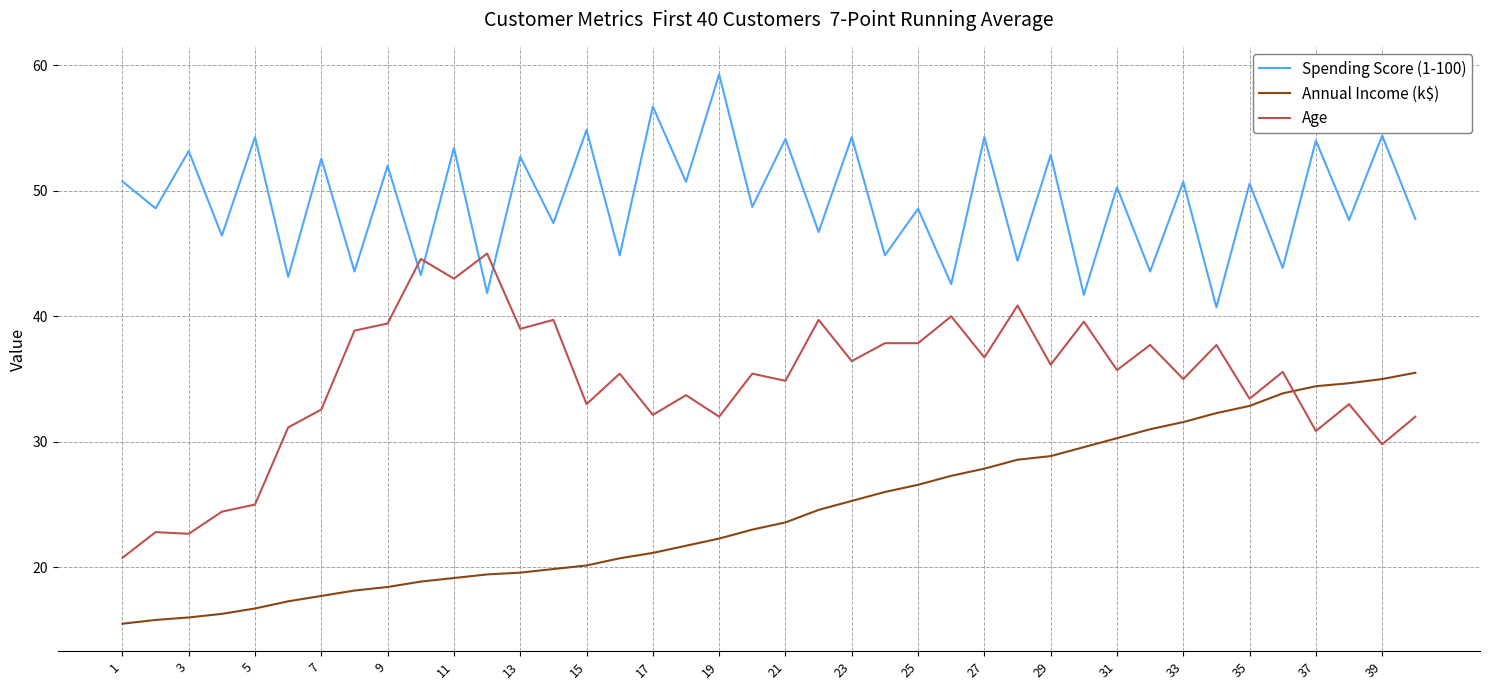

What is the minimum value for Spending Score (1-100)?

40.7